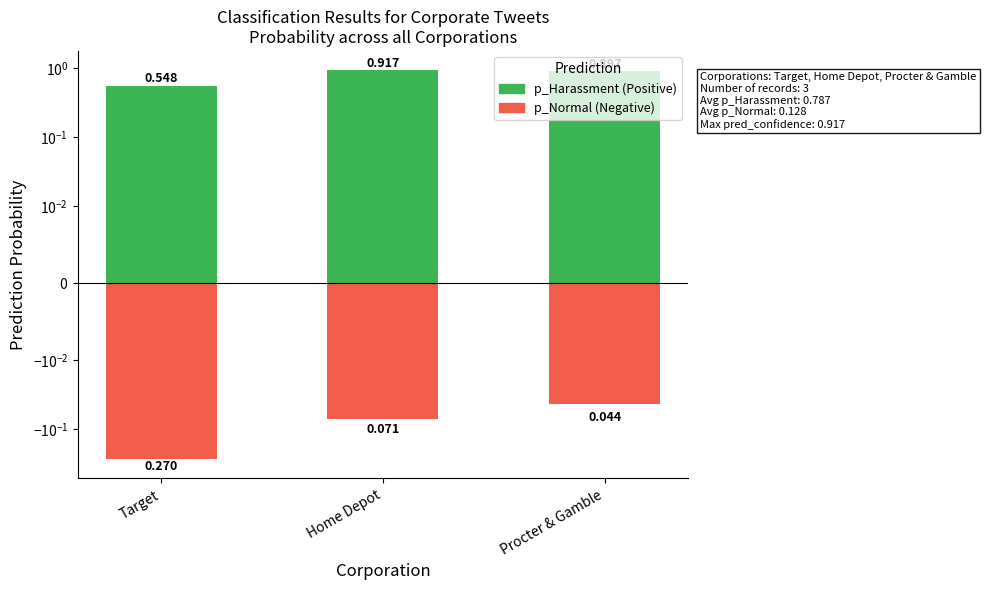

Between Home Depot and Procter & Gamble, which series saw the biggest shift?

p_Normal